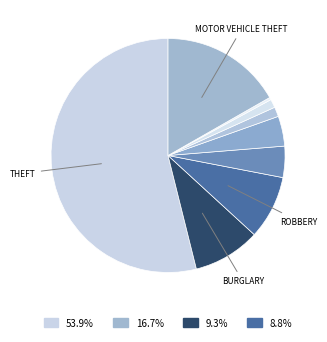

What is the majority slice?

Theft